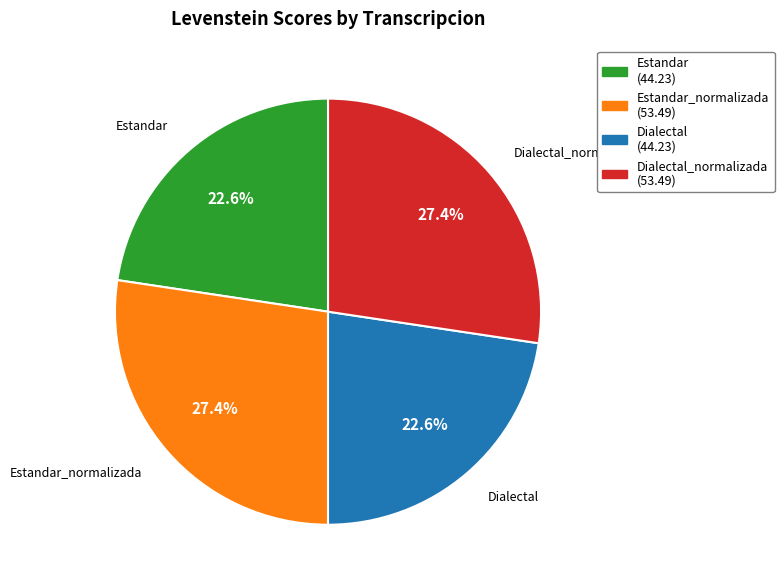

What is the total percentage of Estandar_normalizada (53.49) and Dialectal (44.23)?

50.0%